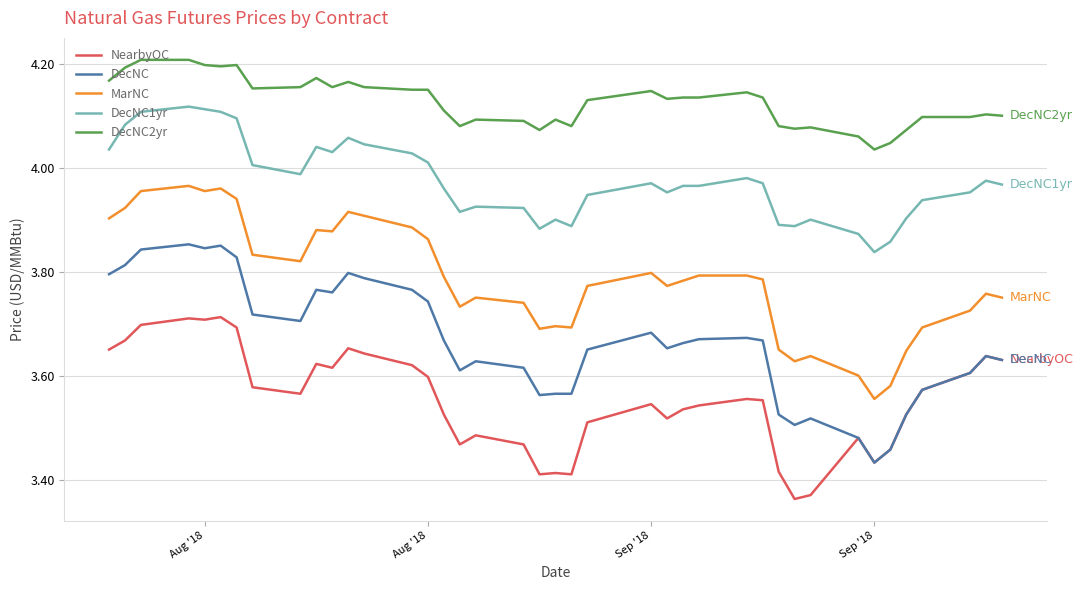

True or false: NearbyOC and DecNC2yr intersect in this chart.

False